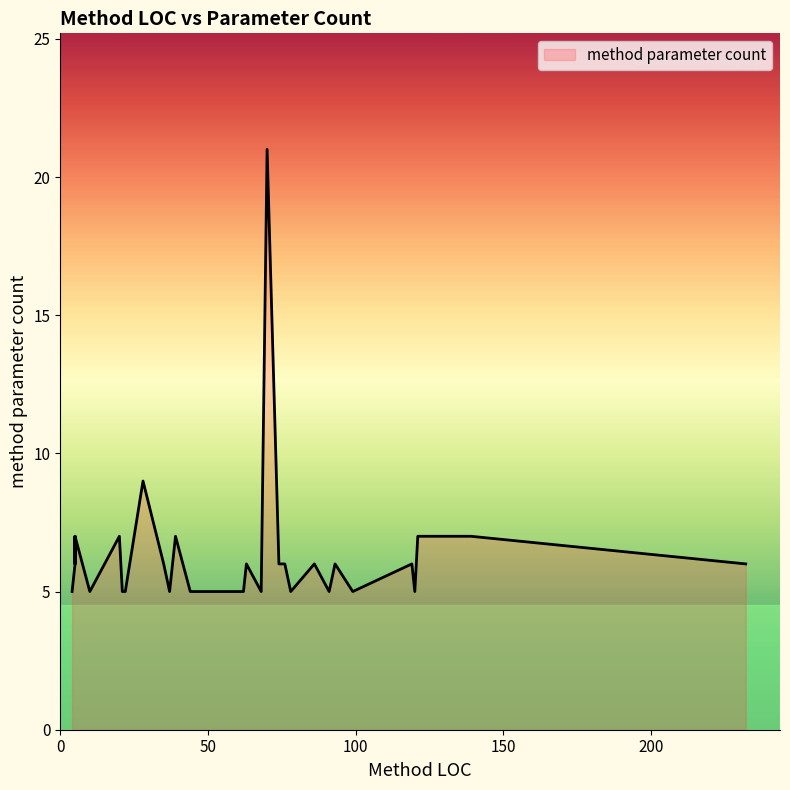

What is the value of the 6th point from the left?

6